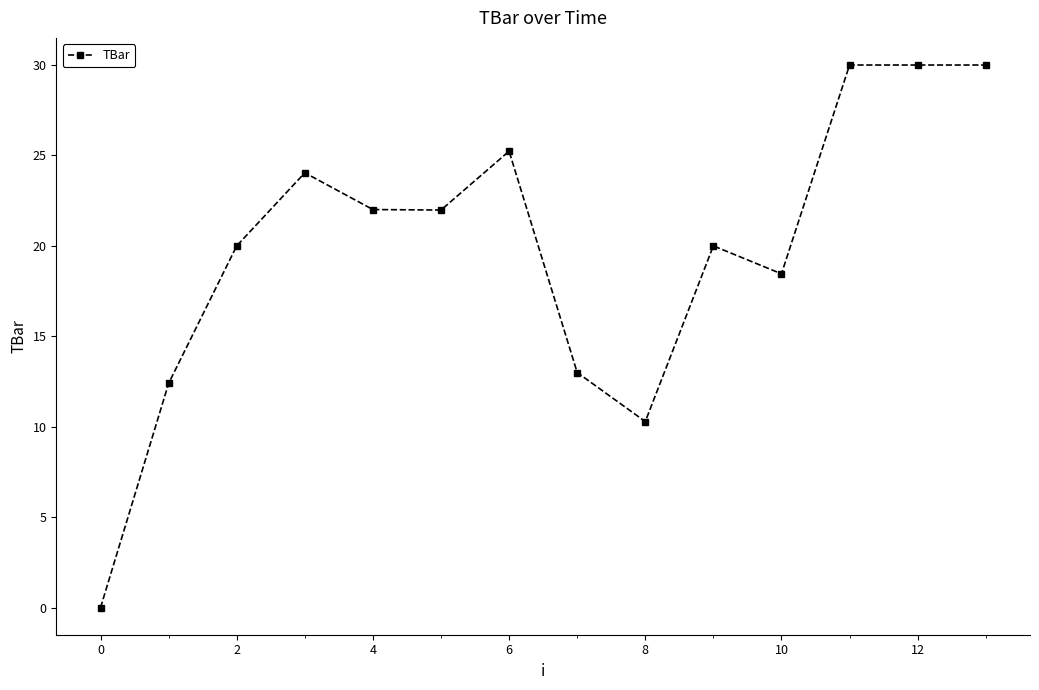

How many lines are shown in the chart?

1